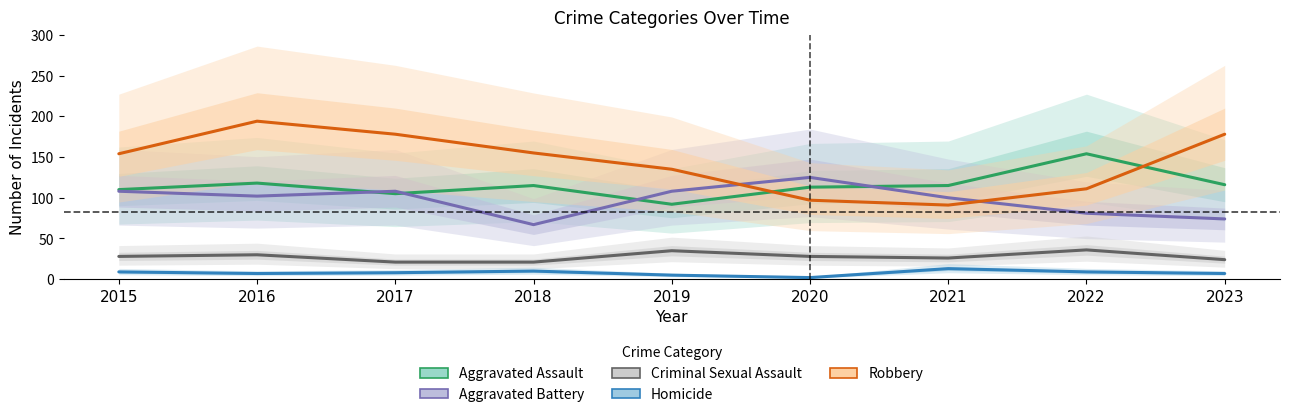

Reading left to right, transcribe all the data shown in this chart.

Aggravated Assault: 110	118	105	115	92	113	115	154	116
Aggravated Battery: 108	102	108	67	108	125	100	81	74
Criminal Sexual Assault: 28	30	21	21	35	28	26	36	24
Homicide: 9	7	8	10	5	2	13	9	7
Robbery: 154	194	178	155	135	97	91	111	178